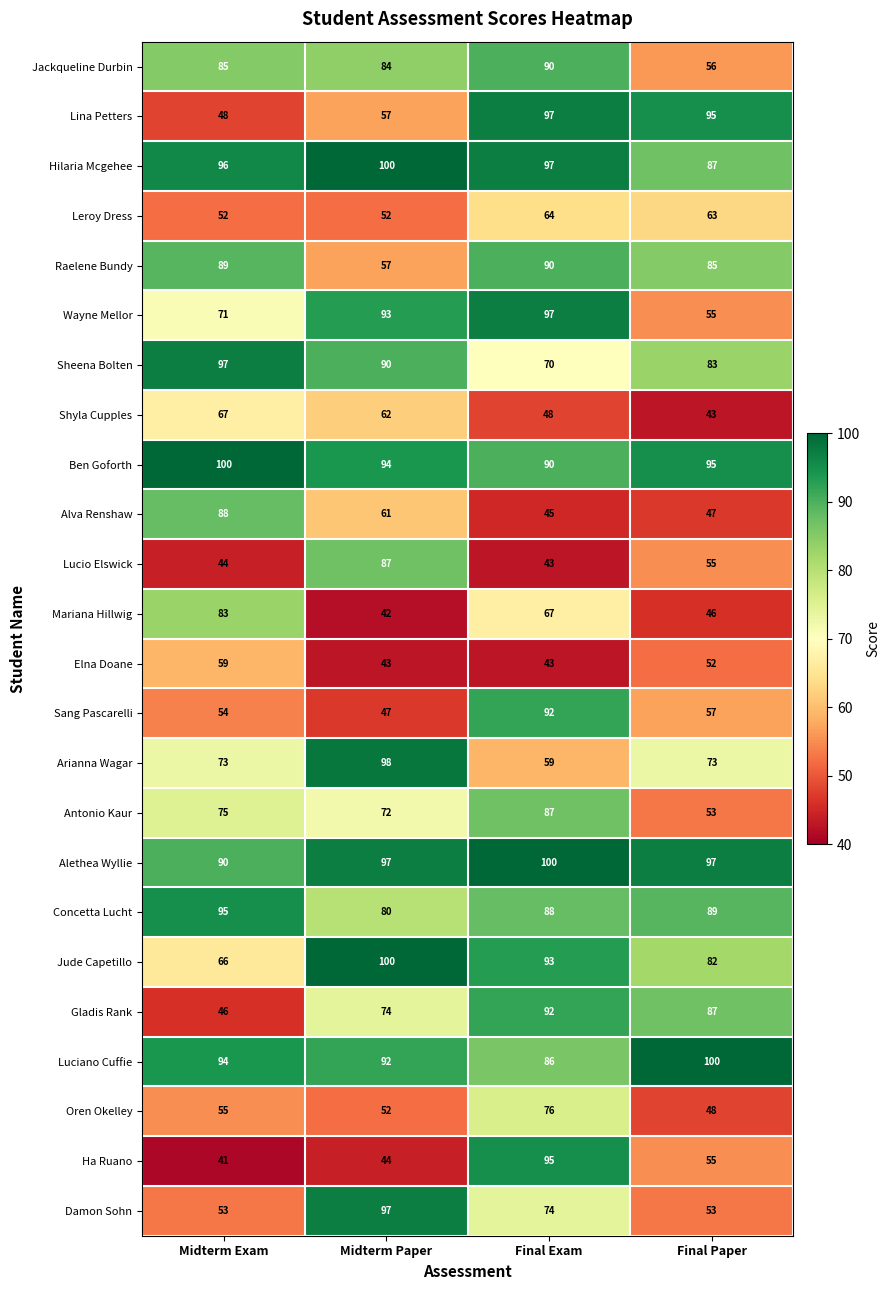

What is the sum of the Alethea Wyllie values at Midterm Exam and Final Paper?

187